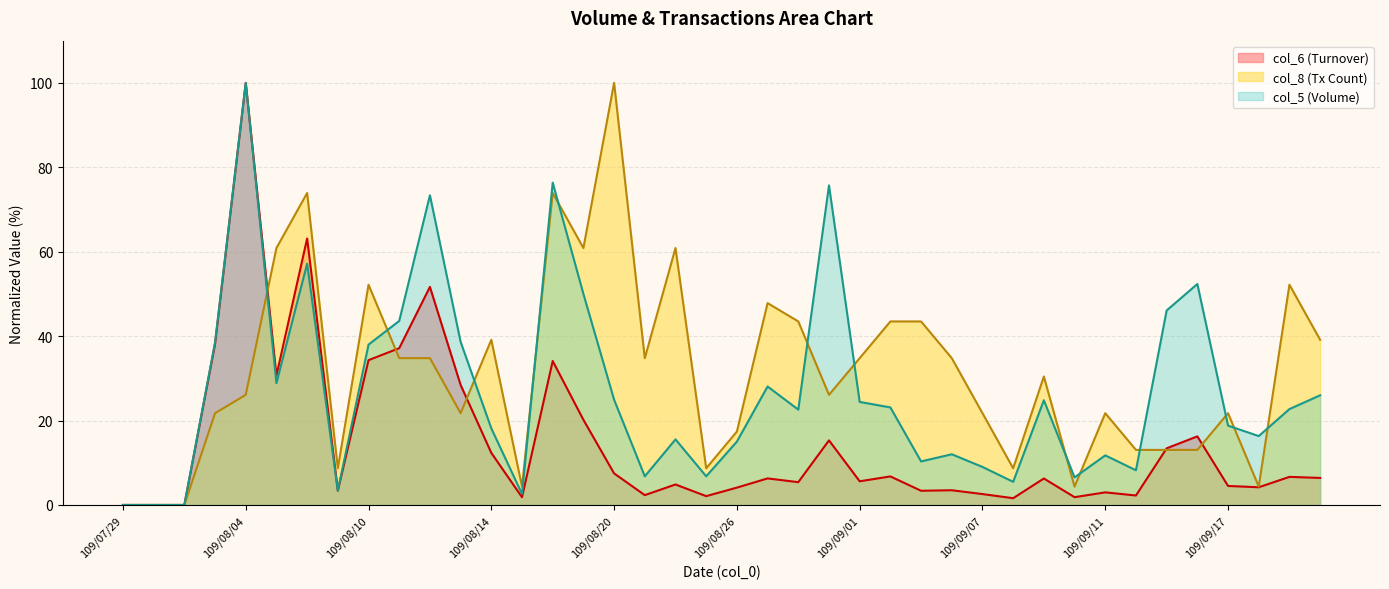

What is the value of the col_5 point at the 9th from the left?

38.0